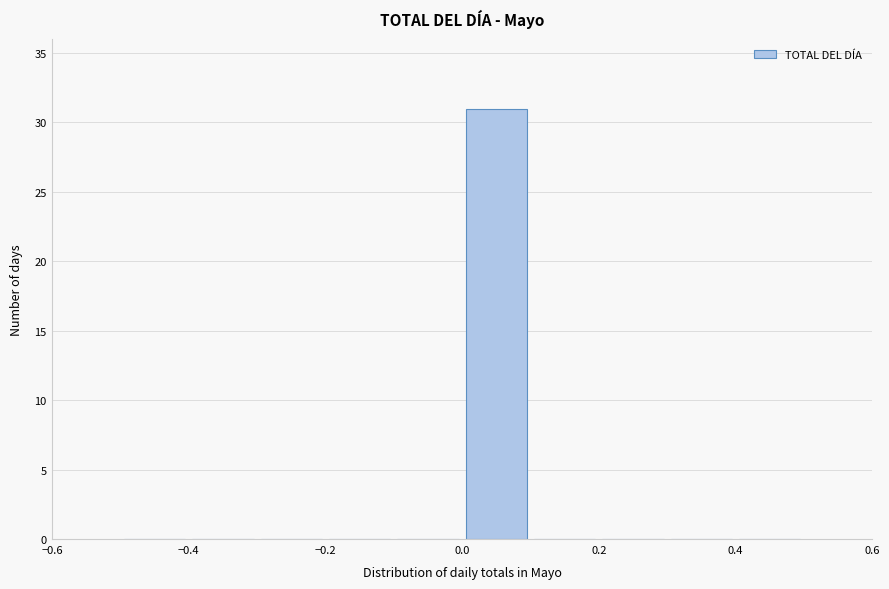

What is the height of the bar covering 0.0 to 0.1 on the x-axis? The values are not printed on the chart, so give them approximately, as read against the axis.

31